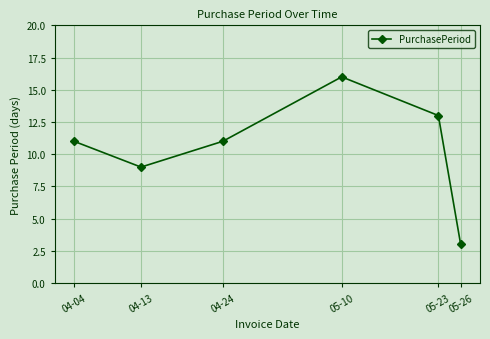

What is the maximum value shown in the chart?

16